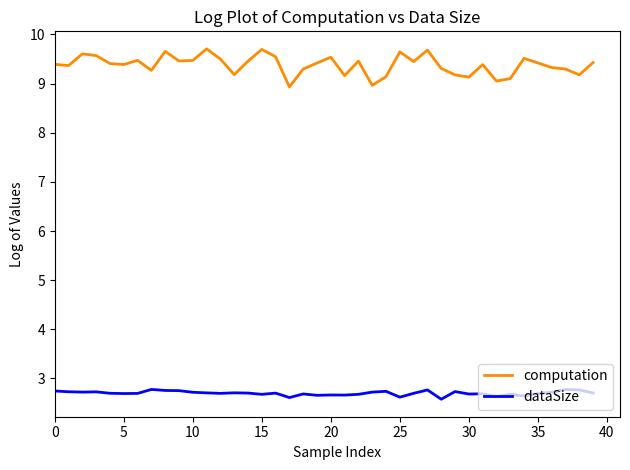

True or false: computation and dataSize intersect in this chart.

False